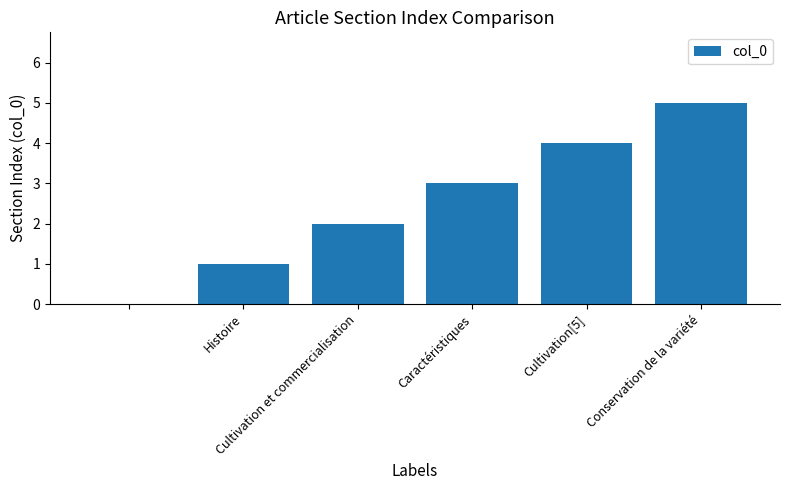

What is the maximum value shown in the chart?

5